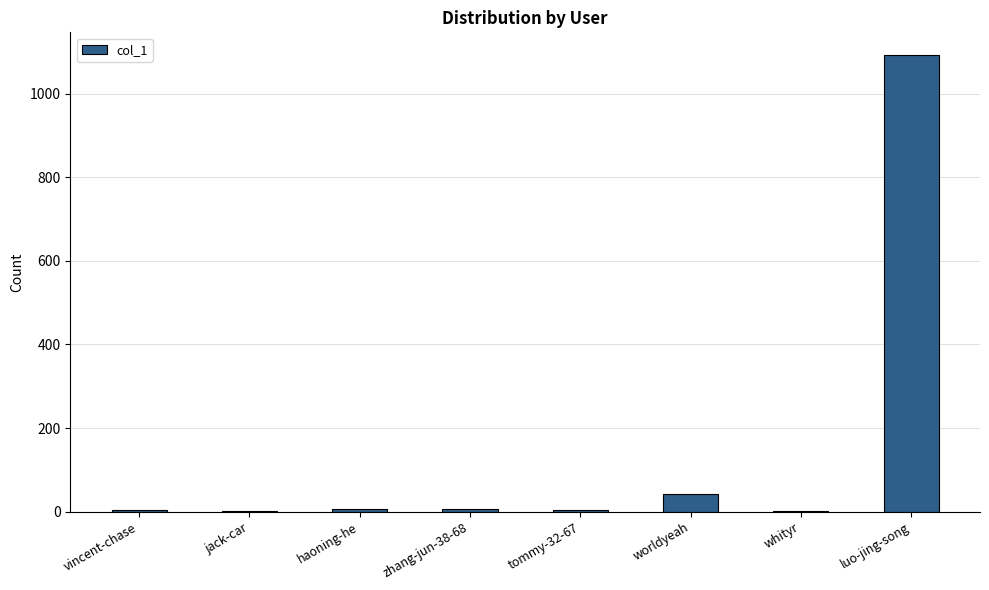

At which category does the chart reach its peak across all series?

luo-jing-song